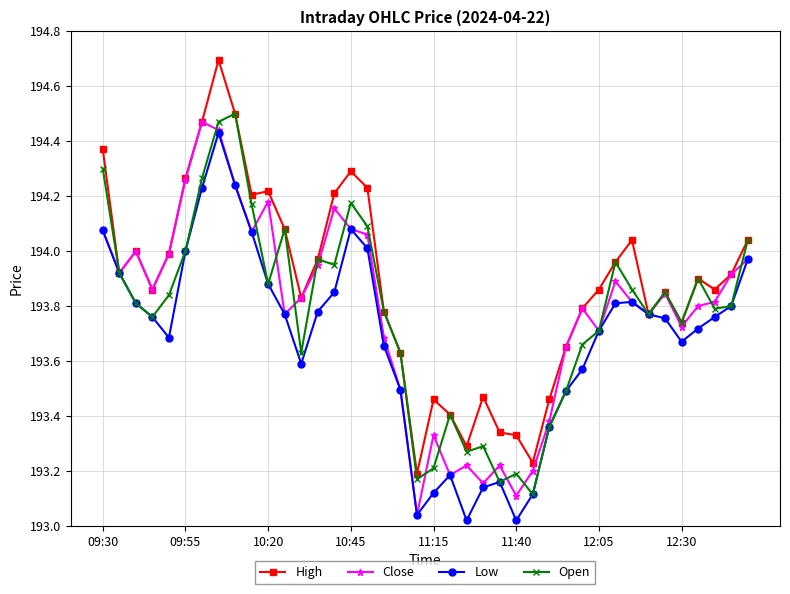

How many categories are shown in the chart?

40